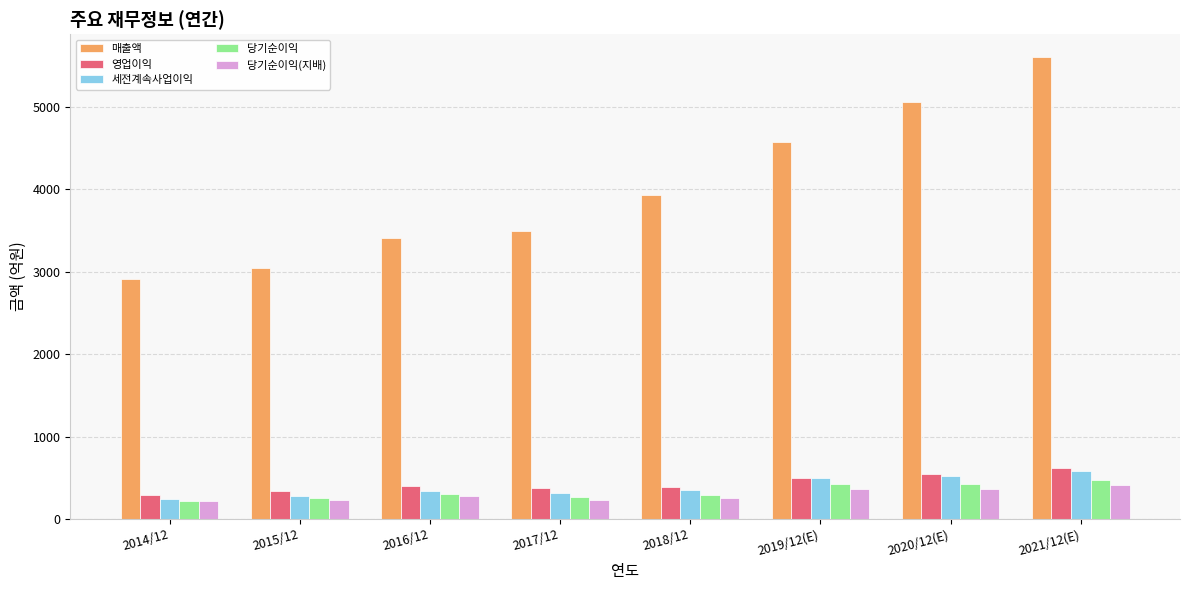

What is the label of the 7th bar from the right?

2015/12